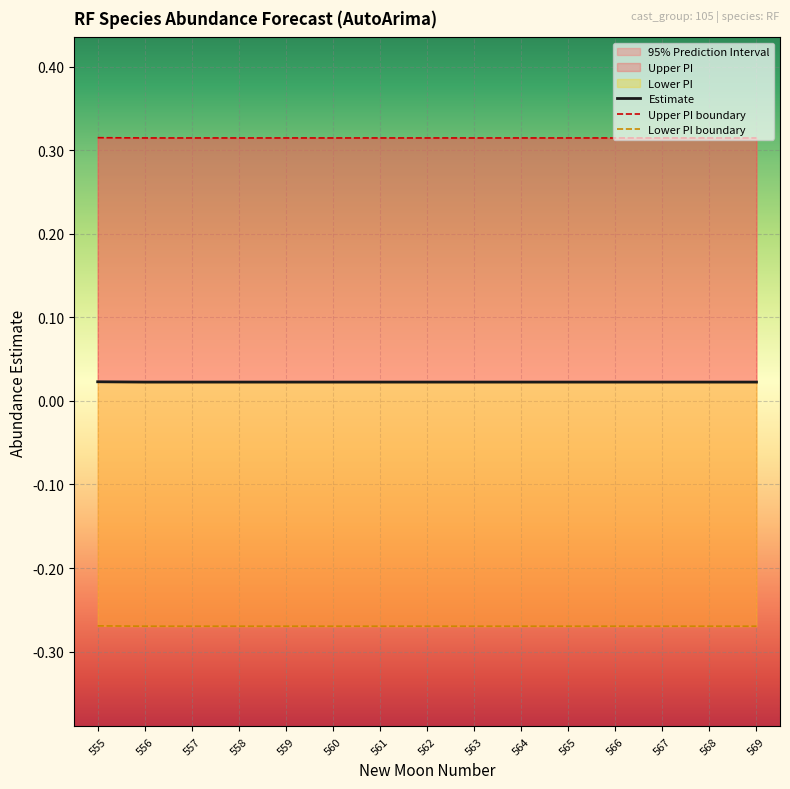

Reading right to left, transcribe all the data shown in this chart.

Estimate: 0.0	0.0	0.0	0.0	0.0	0.0	0.0	0.0	0.0	0.0	0.0	0.0	0.0	0.0	0.0
Upper PI boundary: 0.3	0.3	0.3	0.3	0.3	0.3	0.3	0.3	0.3	0.3	0.3	0.3	0.3	0.3	0.3
Lower PI boundary: -0.3	-0.3	-0.3	-0.3	-0.3	-0.3	-0.3	-0.3	-0.3	-0.3	-0.3	-0.3	-0.3	-0.3	-0.3